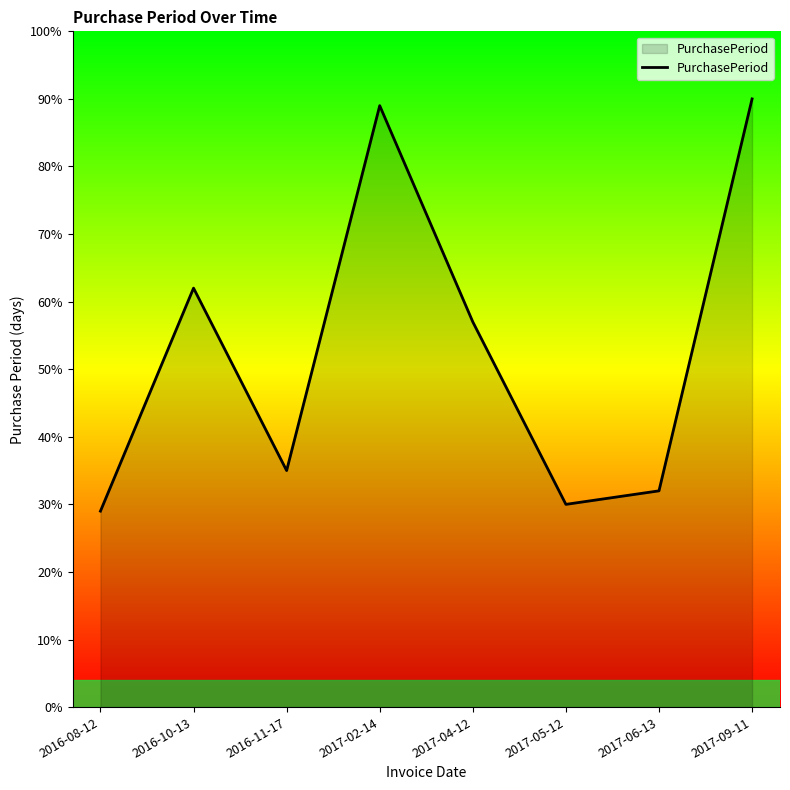

What position from the right is 2017-06-13?

2